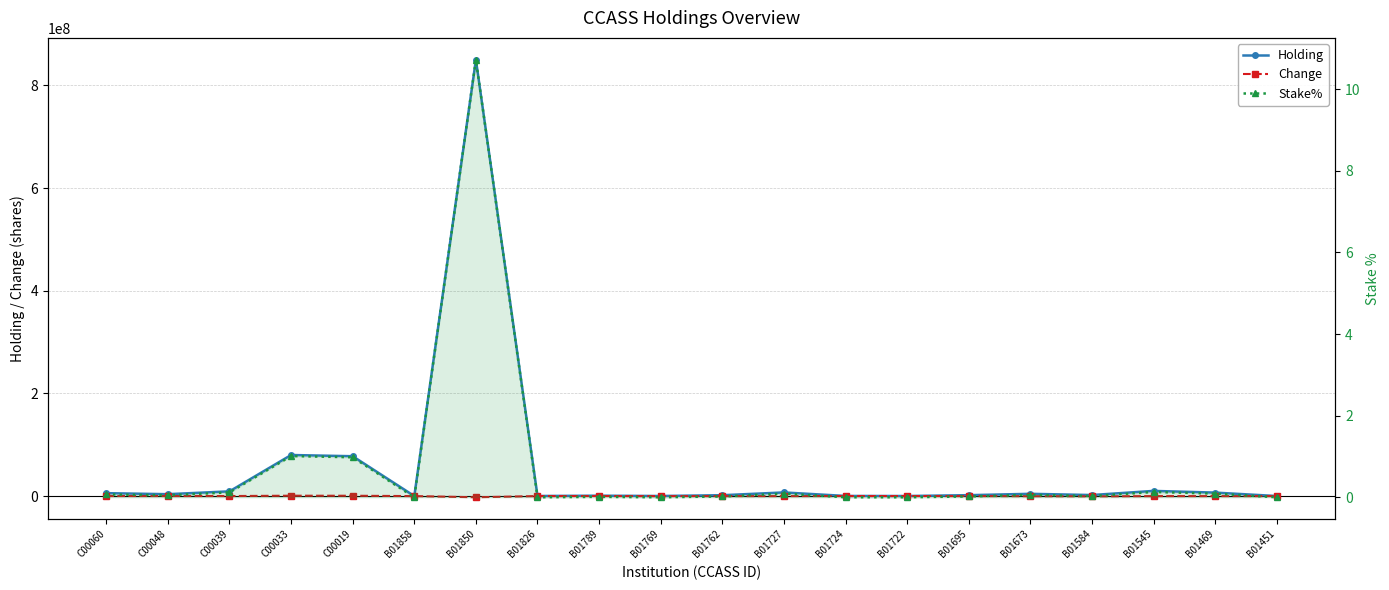

At how many categories does at least one series exceed 584798925?

1